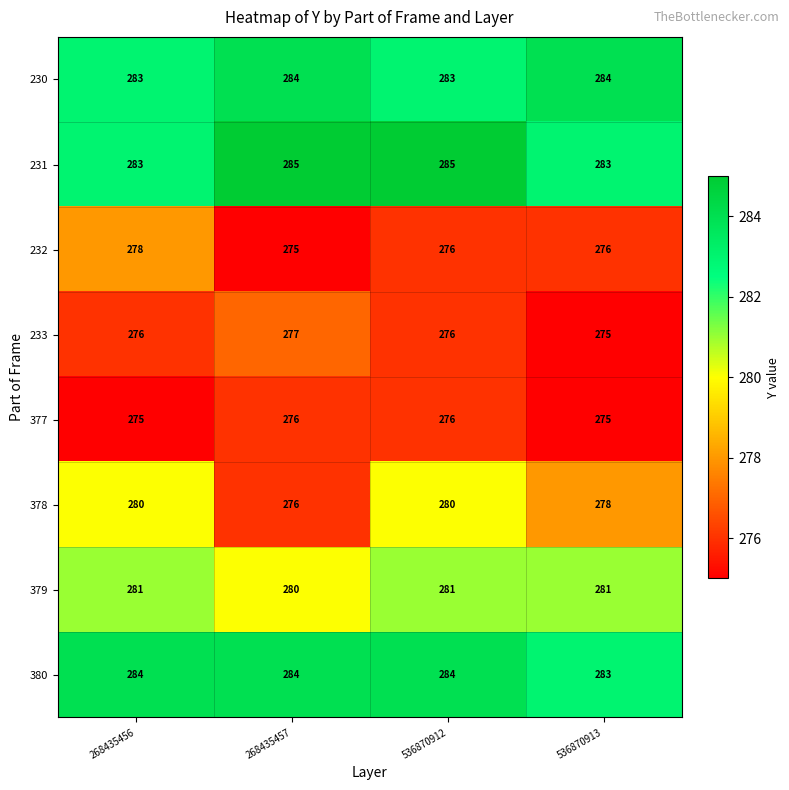

How many 232 values are between 276 and 278?

3